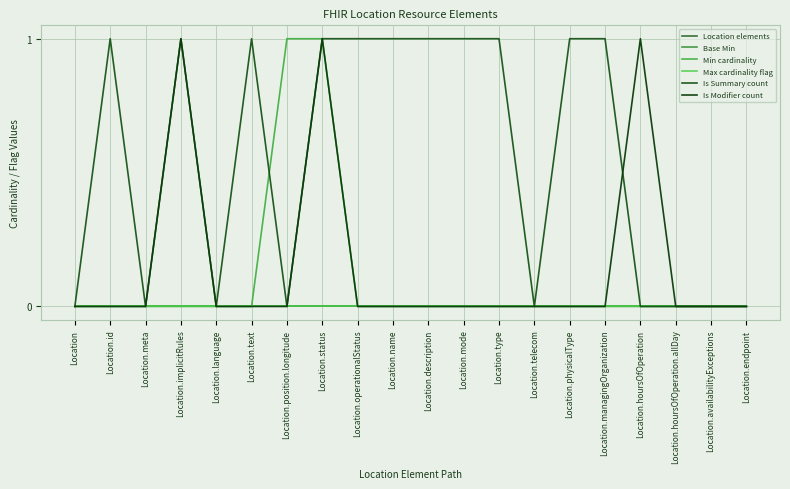

True or false: Is Summary count has more than 0 points higher than both neighbors.

True